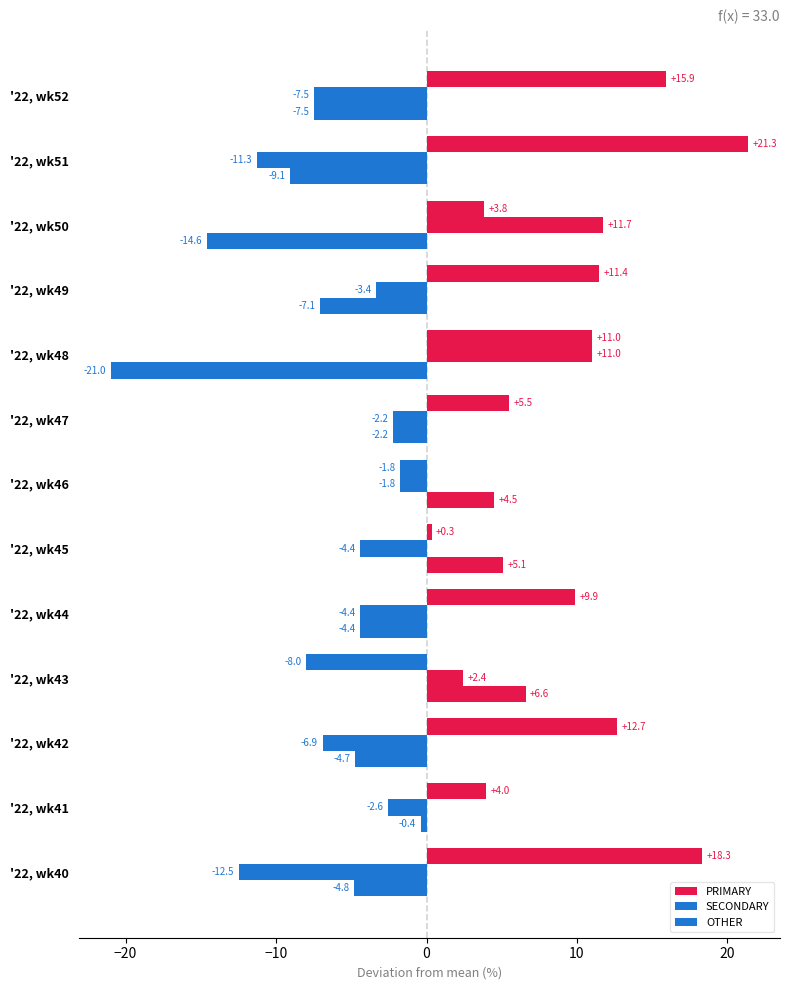

How many data points in SECONDARY are less than -3?

7